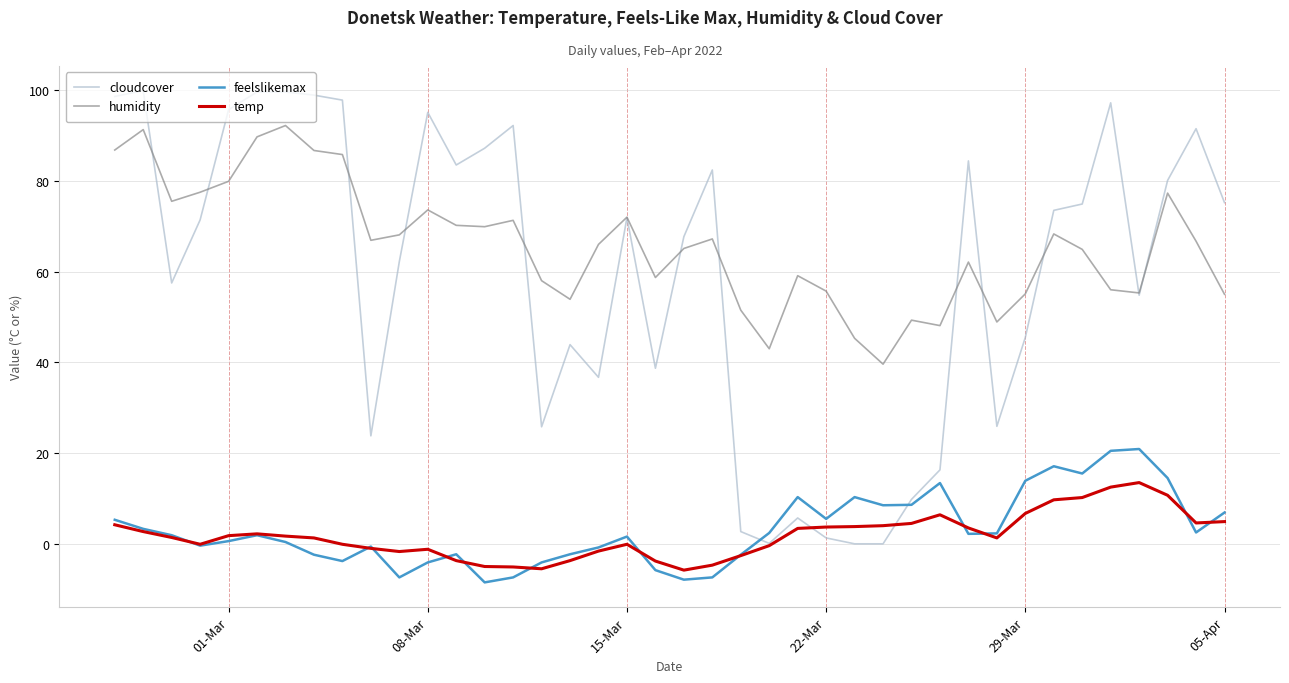

Rank the series by their maximum value, from lowest to highest.

temp, feelslikemax, humidity, cloudcover